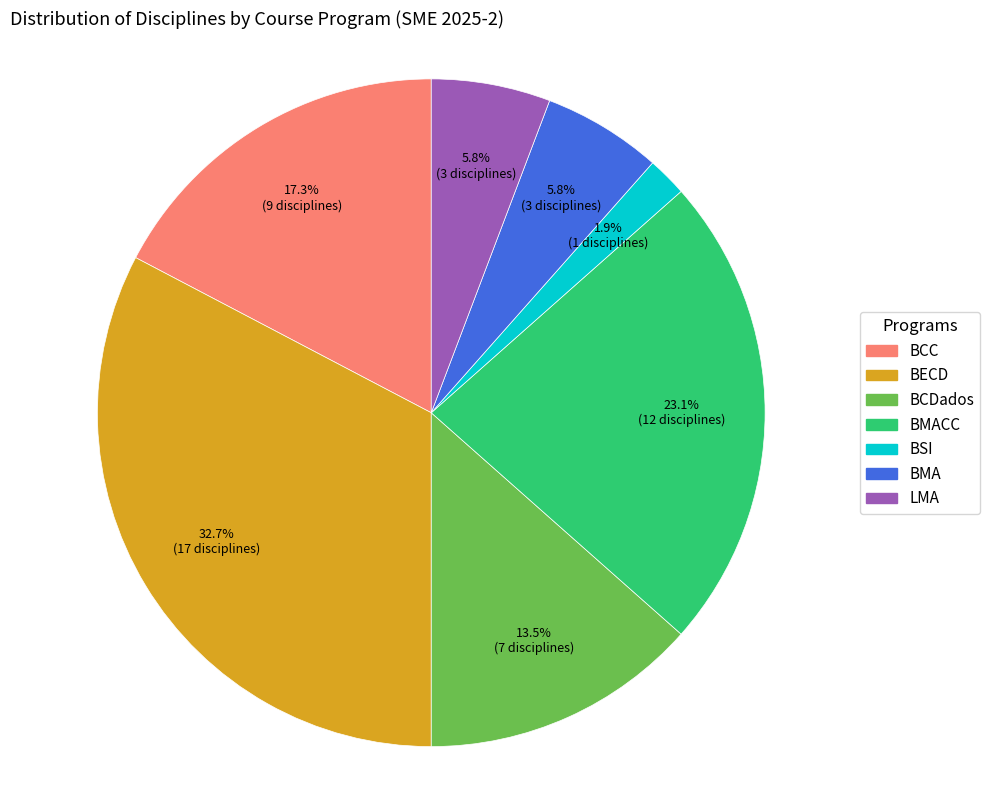

True or false: BMA accounts for 6% of the total.

True